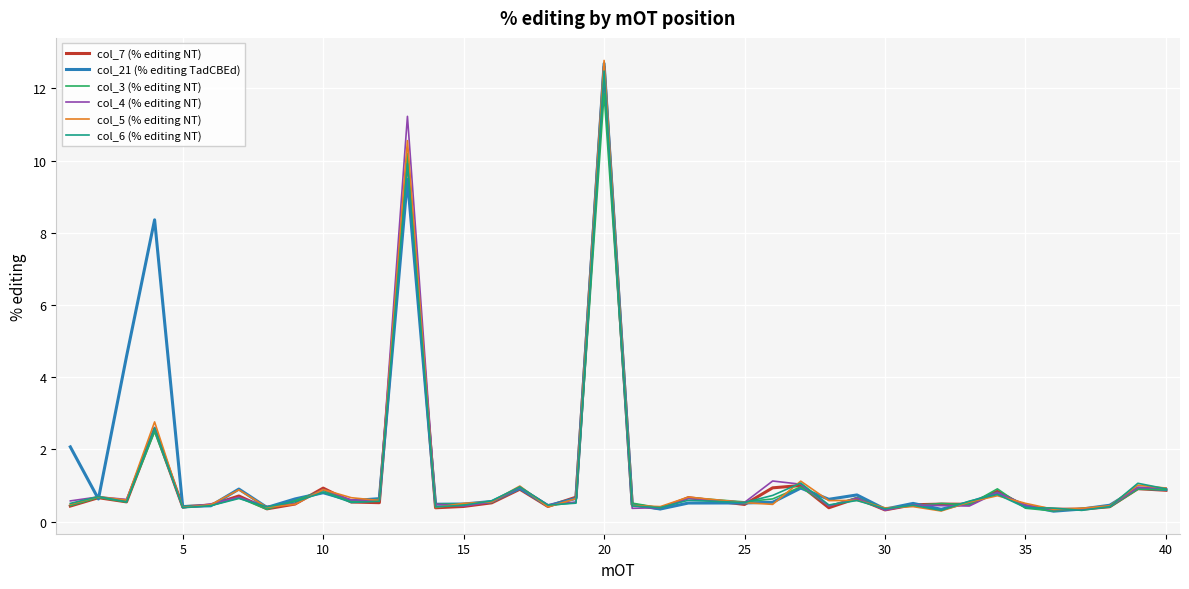

What are all the series names shown in the legend?

col_7 (% editing NT), col_21 (% editing TadCBEd), col_3 (% editing NT), col_4 (% editing NT), col_5 (% editing NT), col_6 (% editing NT)